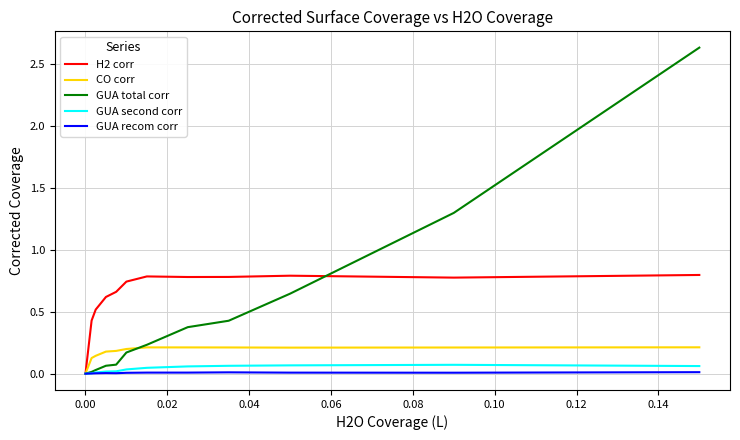

Which series has the largest range (max minus min)?

GUA total corr